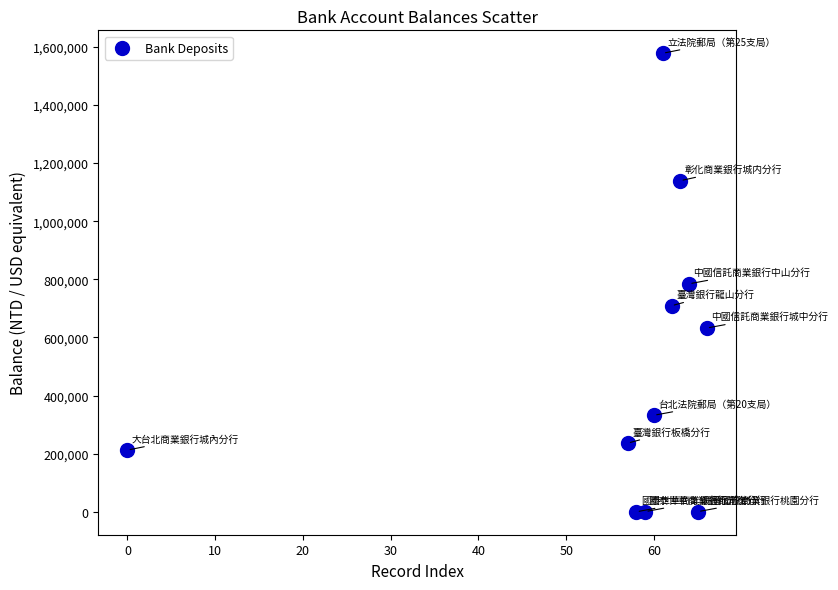

What is the range of X values (max minus min)?

66.0